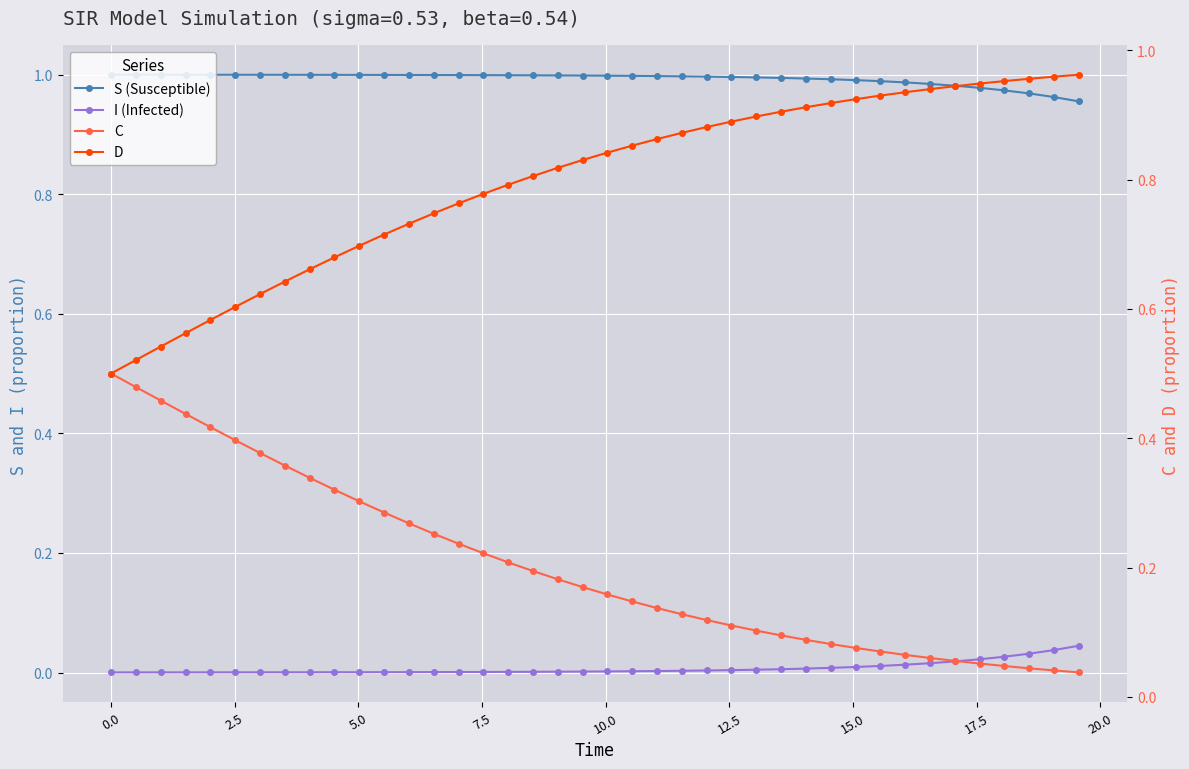

True or false: S (Susceptible) and I (Infected) intersect in this chart.

False